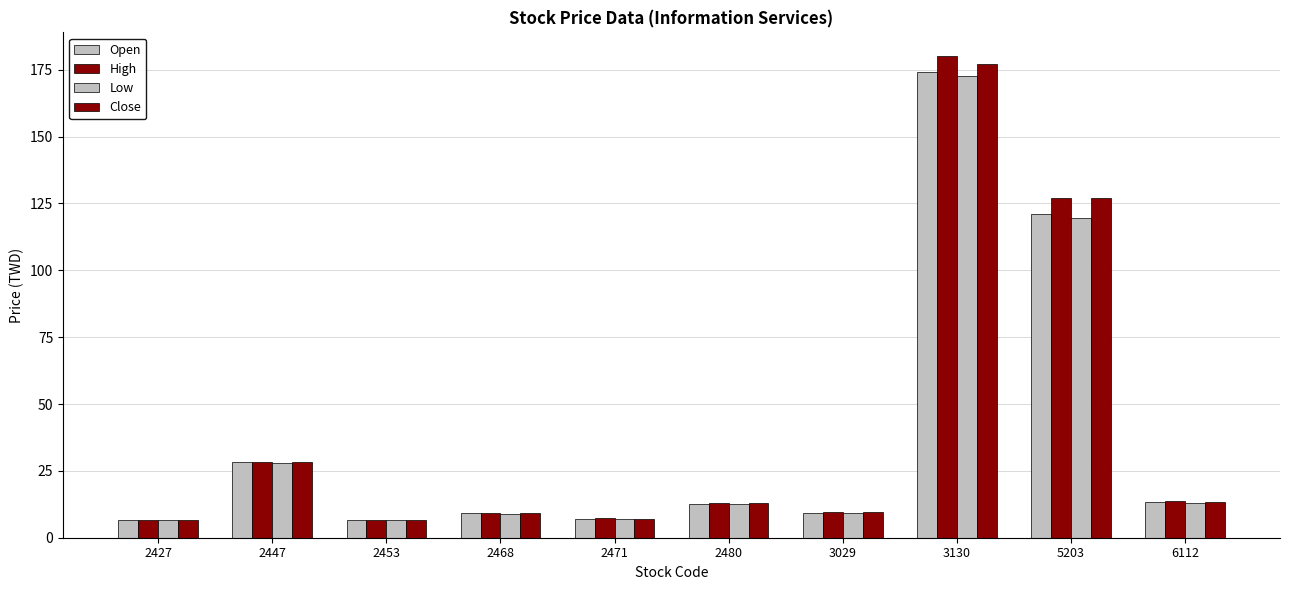

What is the difference between the Close values at 6112 and 2471?

6.1